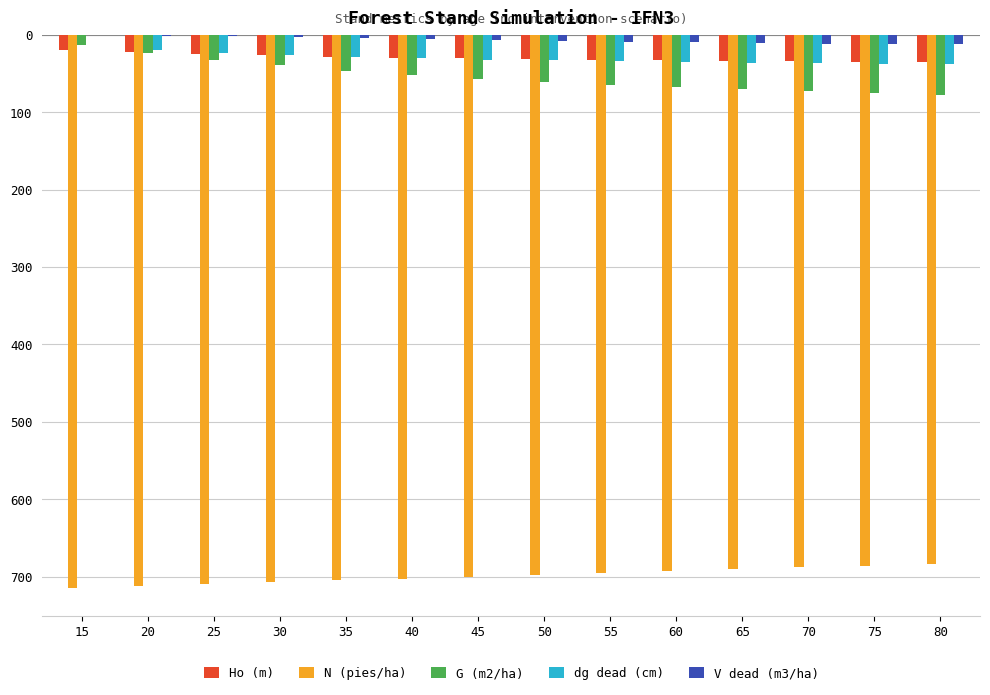

Which category has the lowest value in the G (m2/ha) series?

80